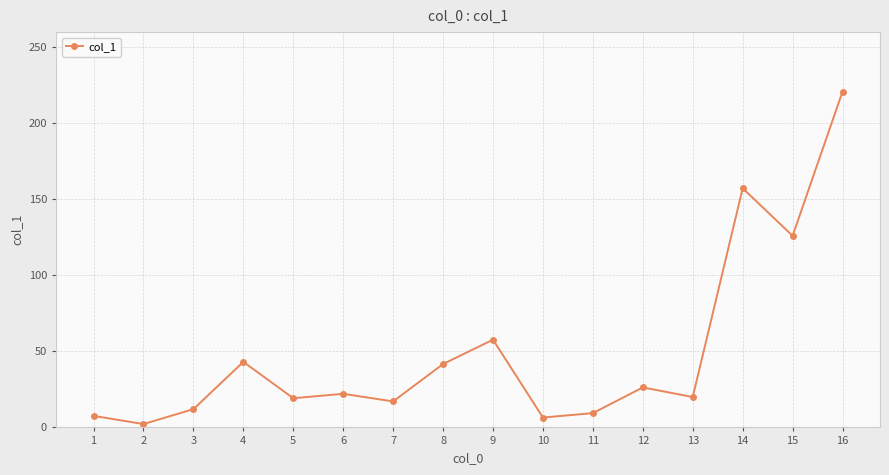

What is the change in value from 6 to 12?

+4.2